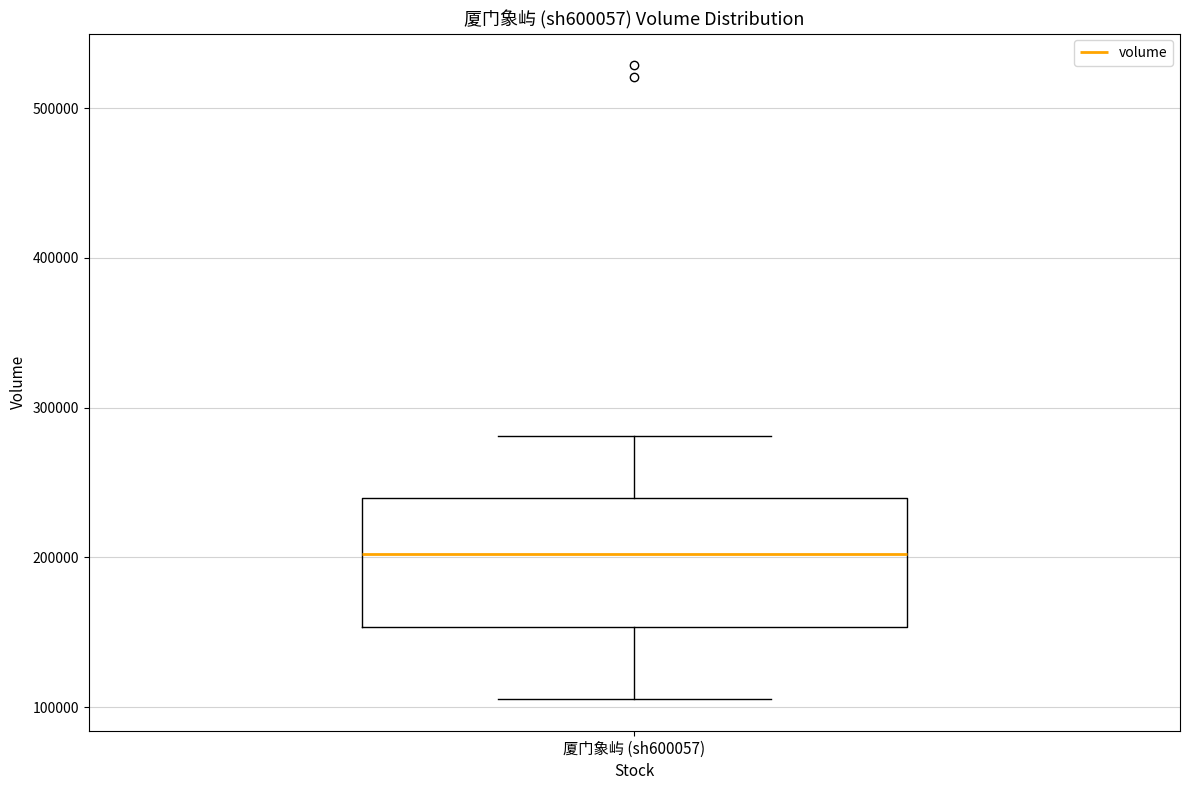

Transcribe this box plot: give where the median line is, the range the box spans, and where the two whiskers end, as read against the y-axis. The values are not printed on the chart, so give them approximately, as read against the axis.

median 200000, box 150000 to 240000, whiskers 110000 to 280000